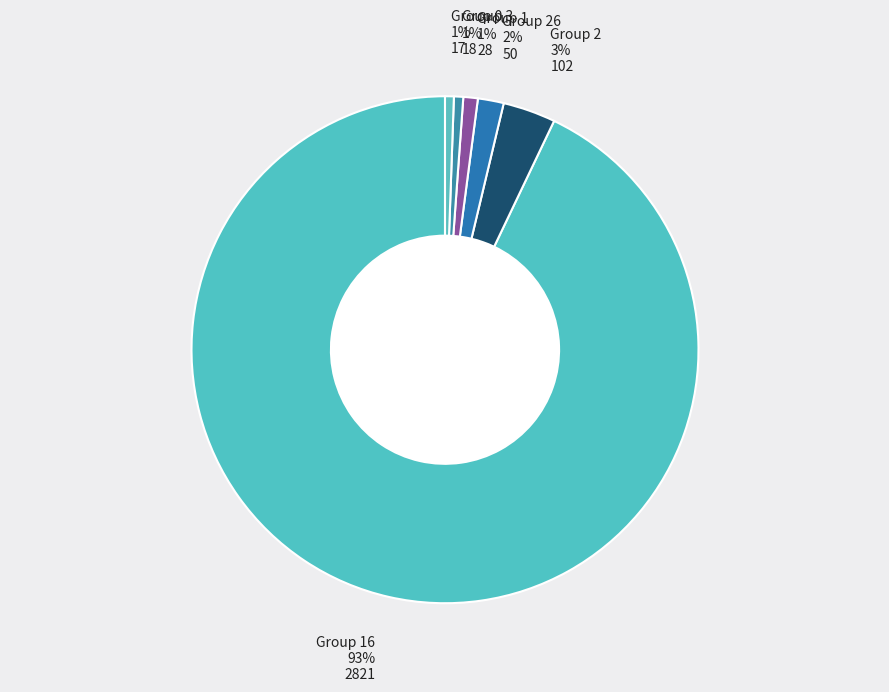

How many slices are in this pie chart?

6